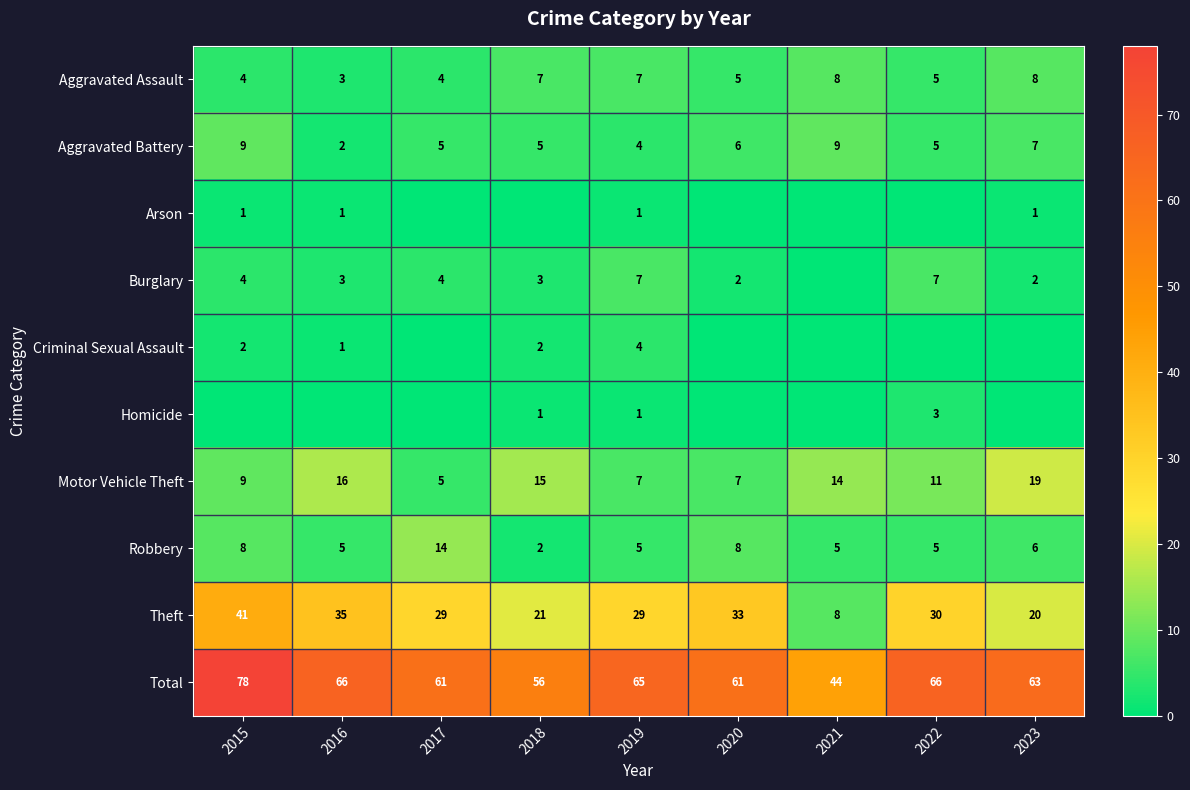

What is the total value across all series at 2022?

132